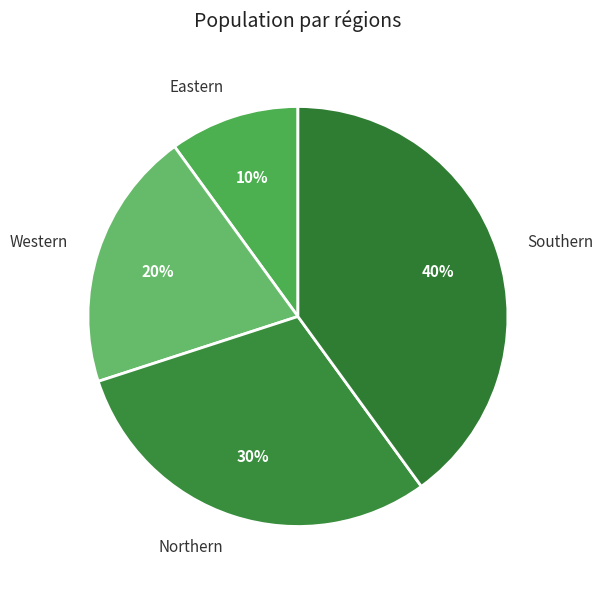

What is the smallest slice in the pie chart?

Eastern